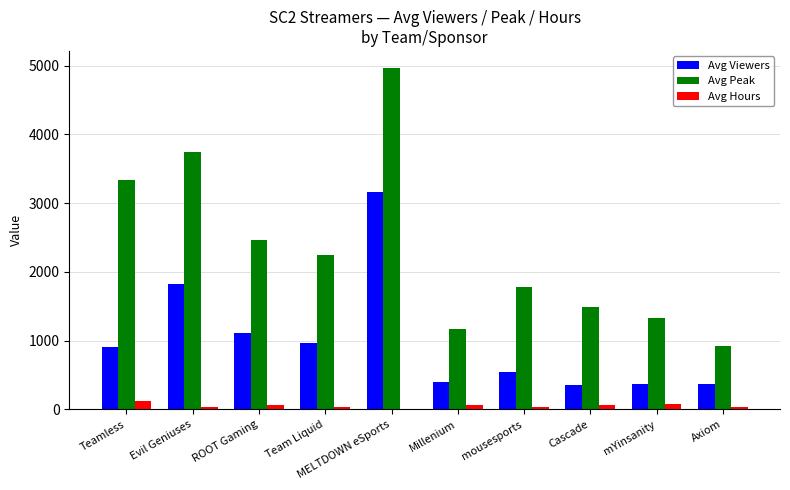

How many series are shown in this chart?

3